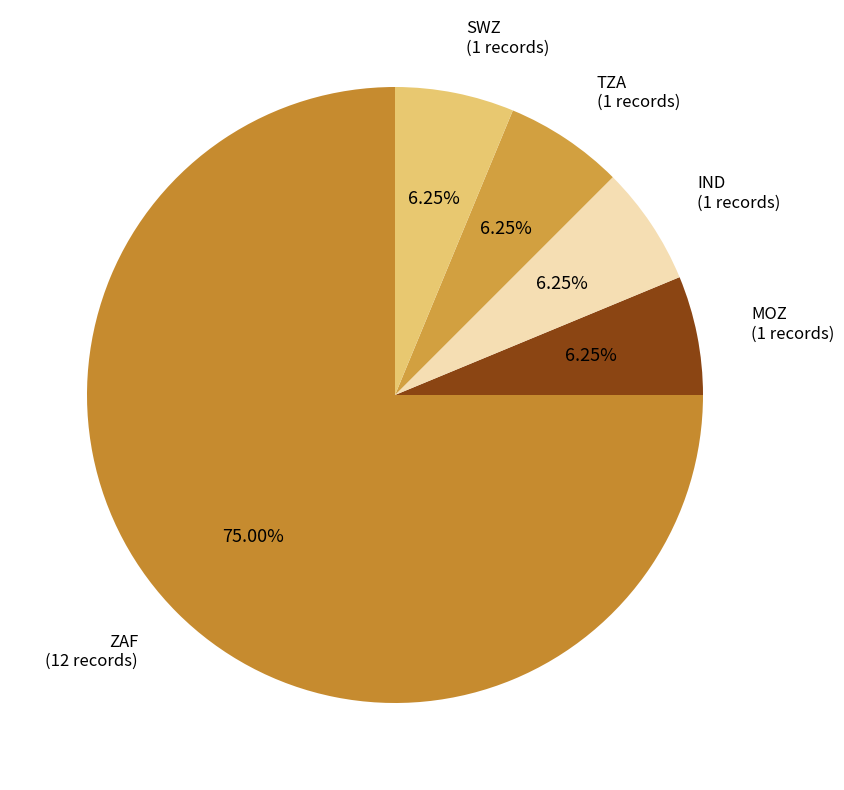

Count the number of slices in the pie.

5